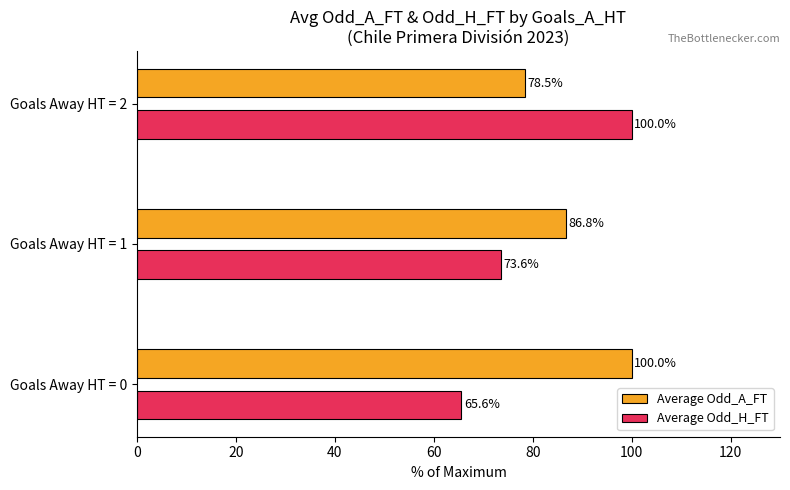

Which series has the widest spread of values?

Average Odd_H_FT